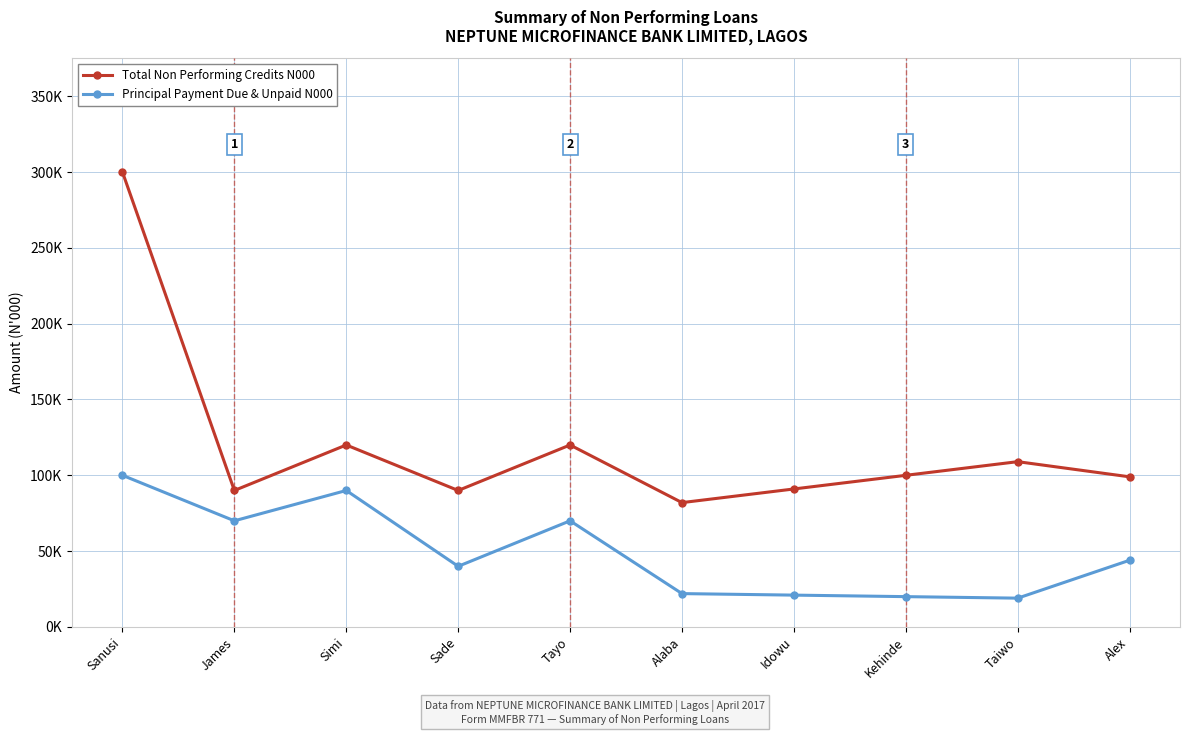

Reading right to left, extract all data points from this chart.

Total Non Performing Credits N000: 99	109	100	91	82	120	90	120	90	300
Principal Payment Due & Unpaid N000: 44	19	20	21	22	70	40	90	70	100